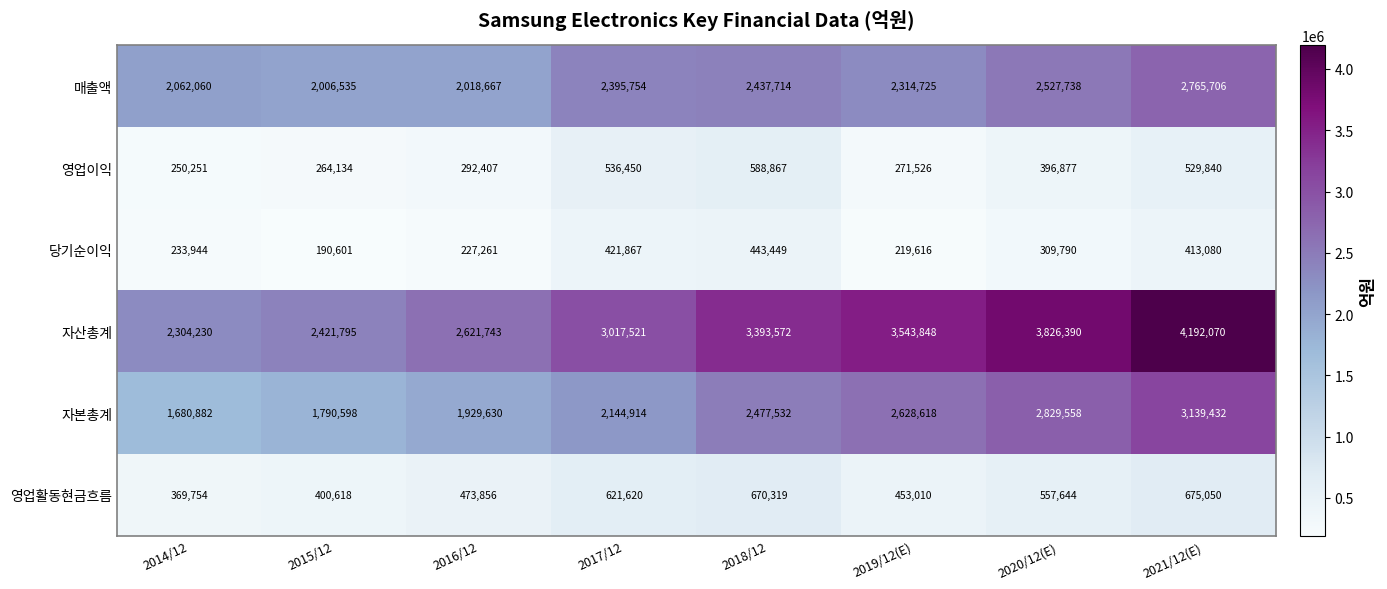

Which series has the widest spread of values?

자산총계